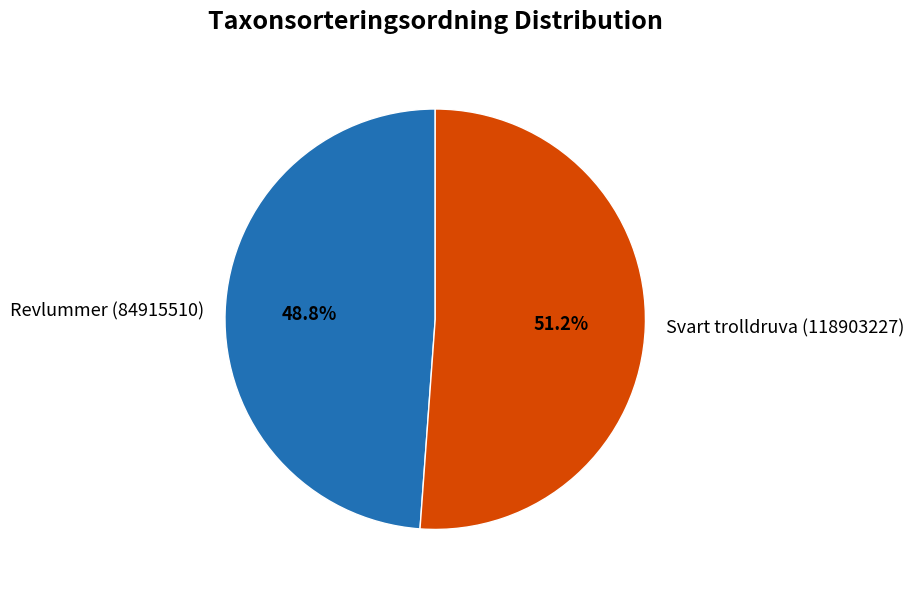

True or false: Revlummer (84915510) accounts for 40% of the total.

False